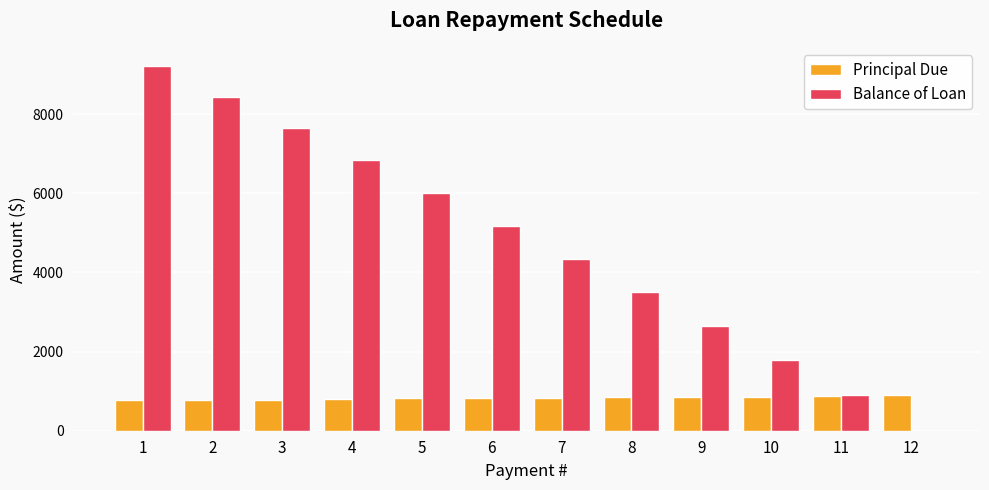

What is the maximum value for Balance of Loan?

9211.9